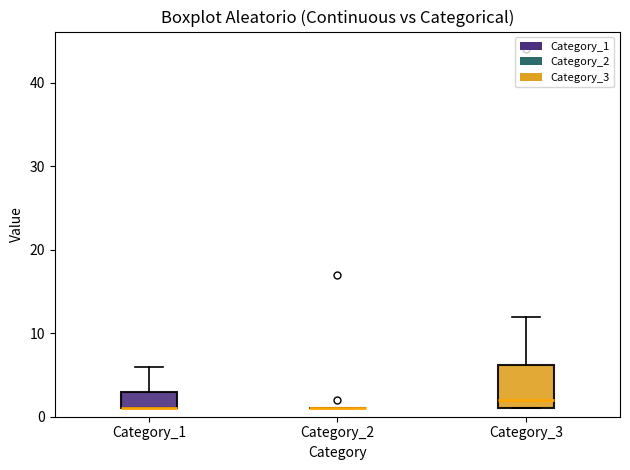

Reading left to right, read every box against the y-axis: the position of its median line, the range the box covers, and the ends of its whiskers. The values are not printed on the chart, so give them approximately, as read against the axis.

Category_1: median 1 (drawn on the box's lower edge), box 1 to 3, whiskers 1 to 6
Category_2: box collapsed to a line at 1, whiskers 1 to 1
Category_3: median 2, box 1 to 6, whiskers 1 to 12